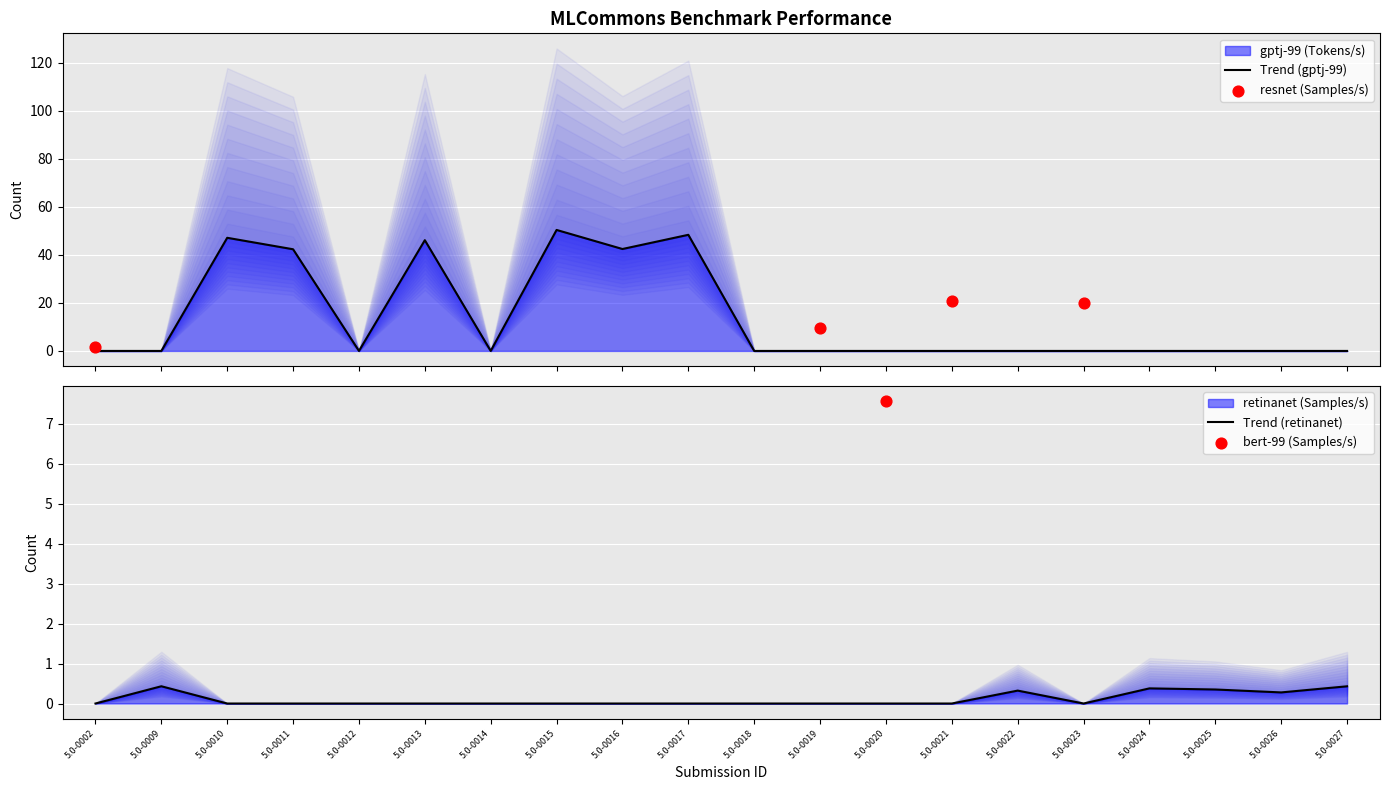

Which series reaches the maximum Y coordinate?

gptj-99 (Tokens/s)